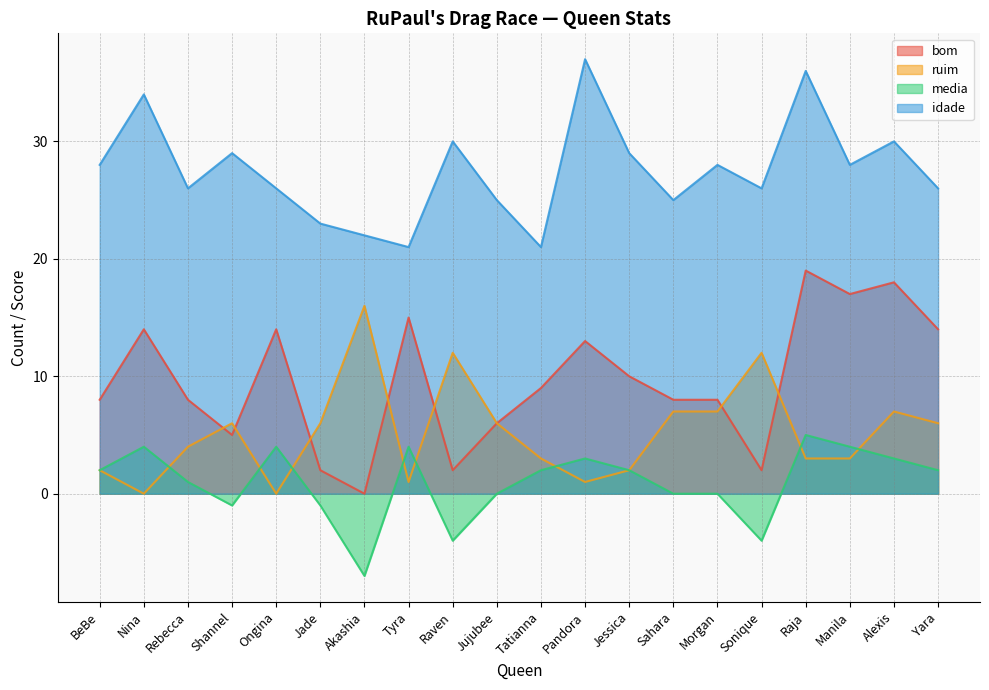

List the series in order of their peak value, lowest first.

media, ruim, bom, idade